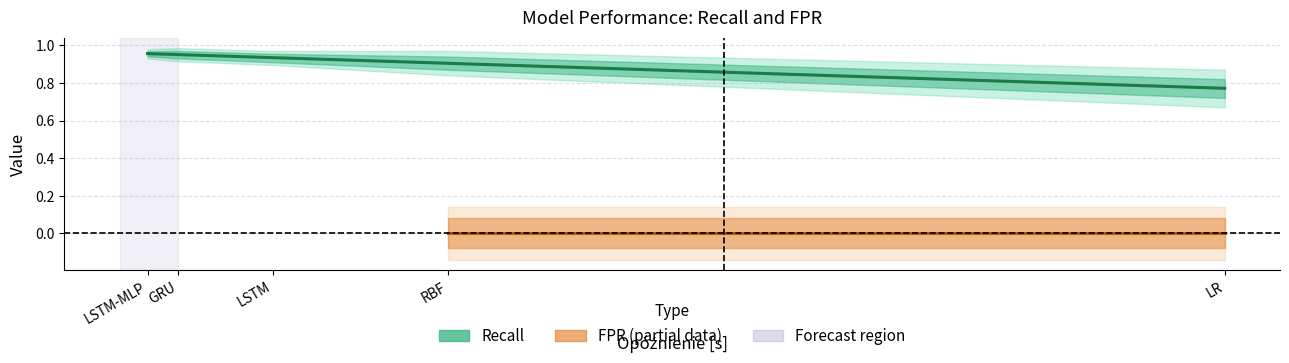

At which category is the sum across all series the highest?

LSTM-MLP